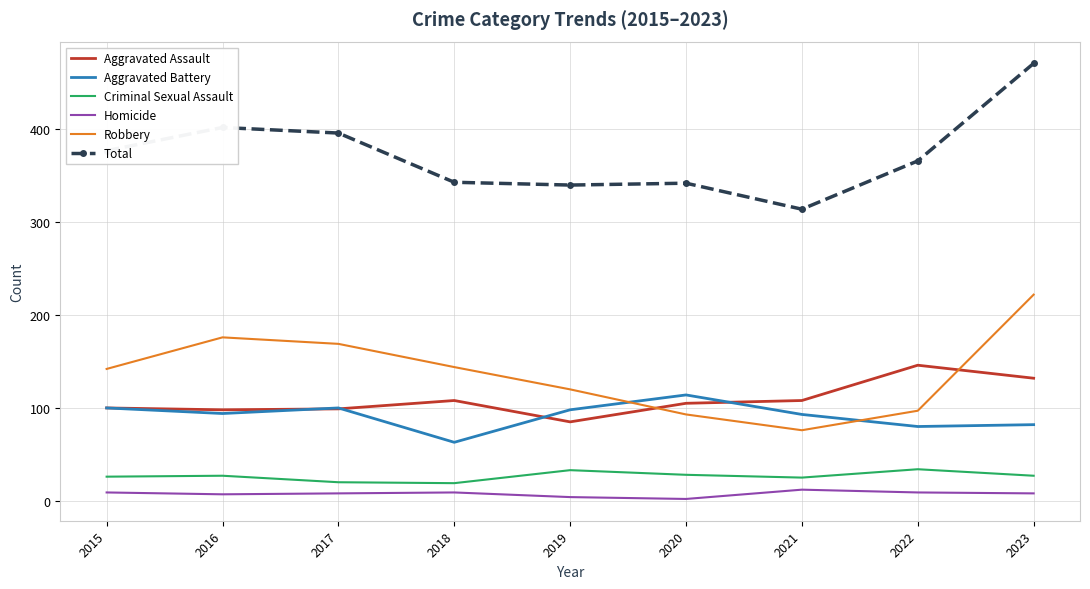

True or false: Aggravated Battery has a value of 100 at 2017.

True